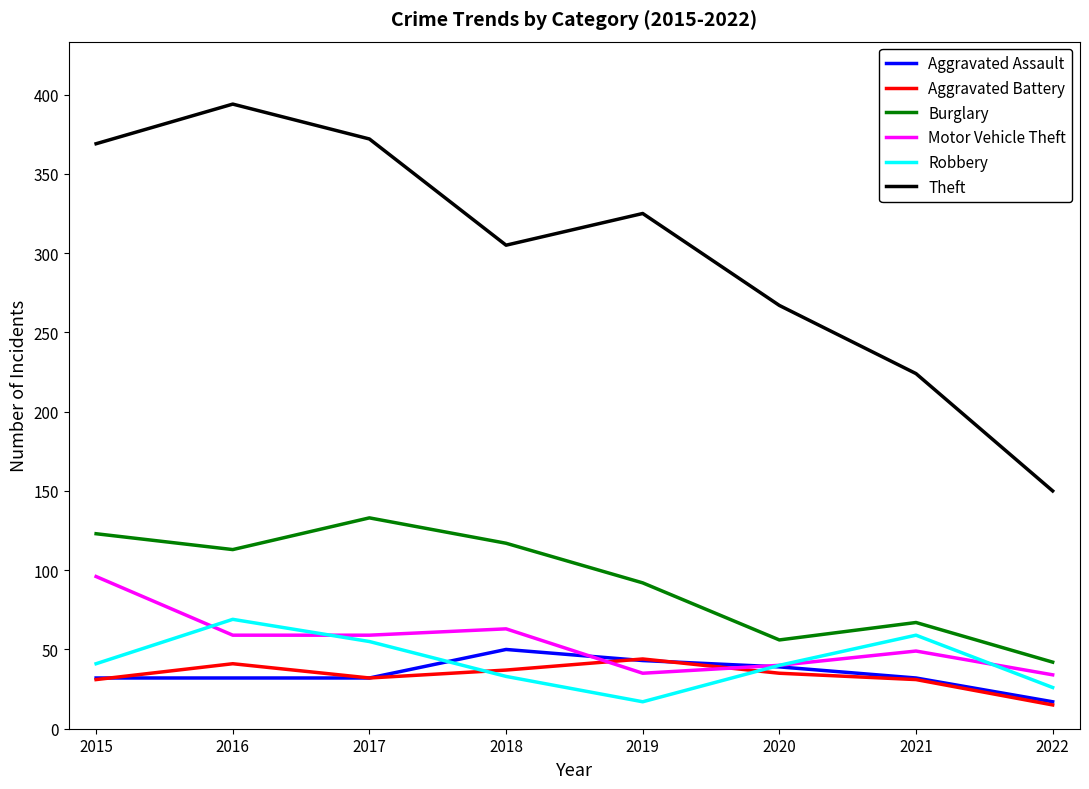

True or false: Theft and Motor Vehicle Theft cross at least once.

False